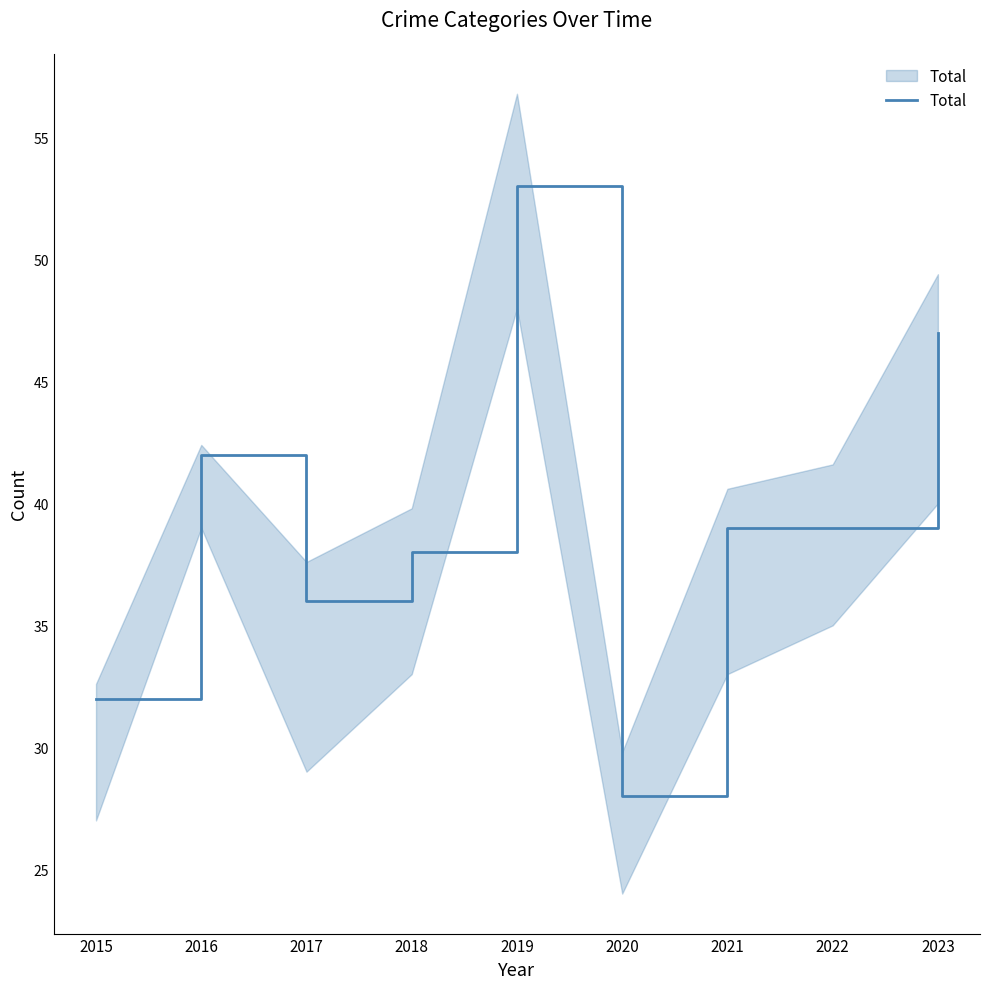

Reading right to left, extract all data points from this chart.

2023=47	2022=39	2021=39	2020=28	2019=53	2018=38	2017=36	2016=42	2015=32